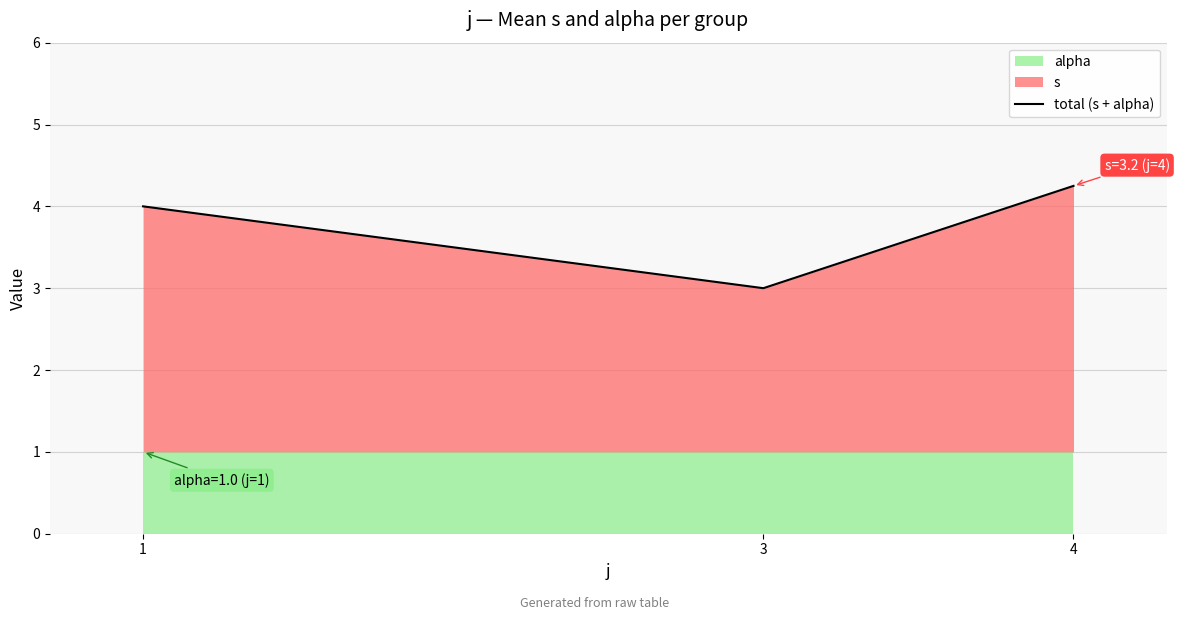

What is the difference between the values at 3 and 1?

1.0